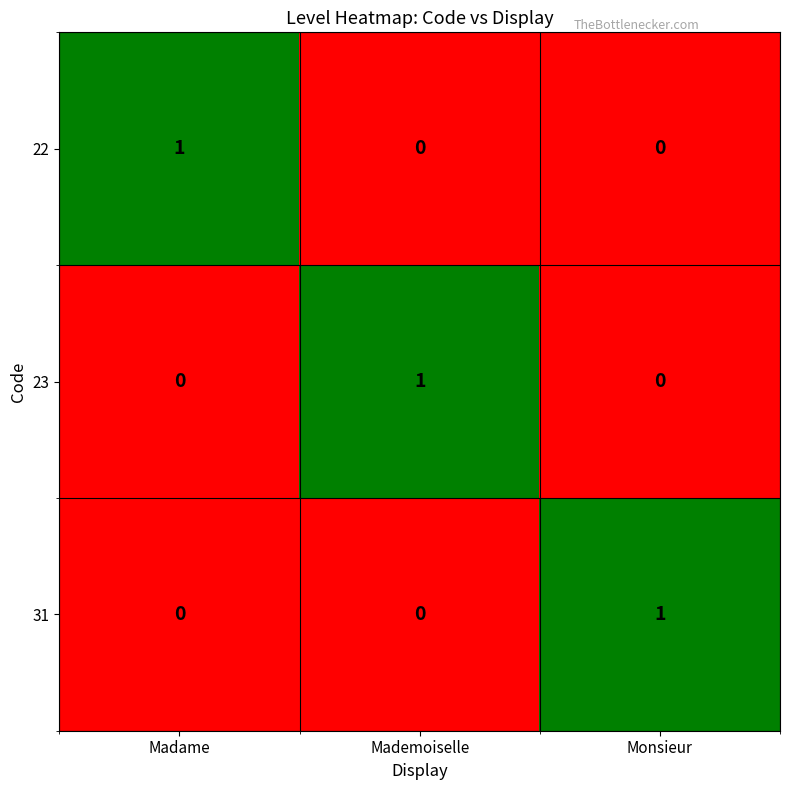

At how many categories does at least one series exceed 0?

3